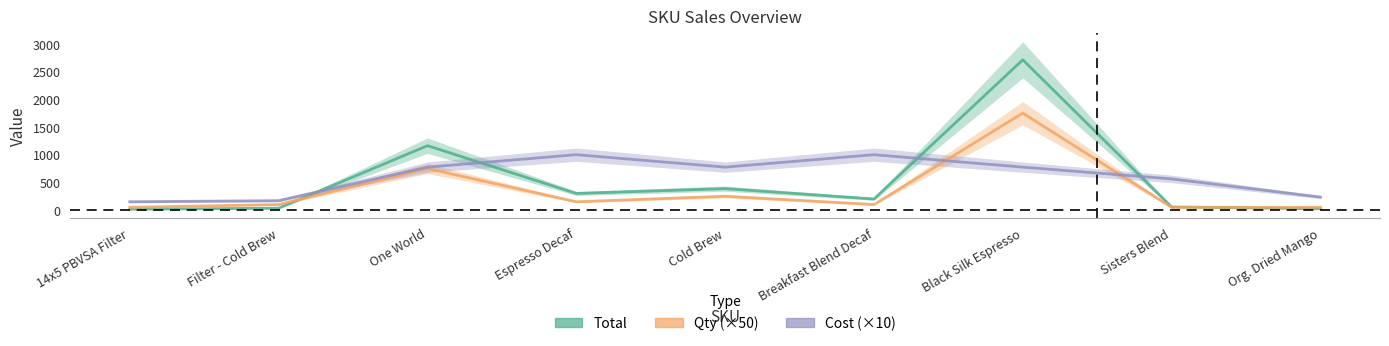

At which label does Total first exceed 200?

One World